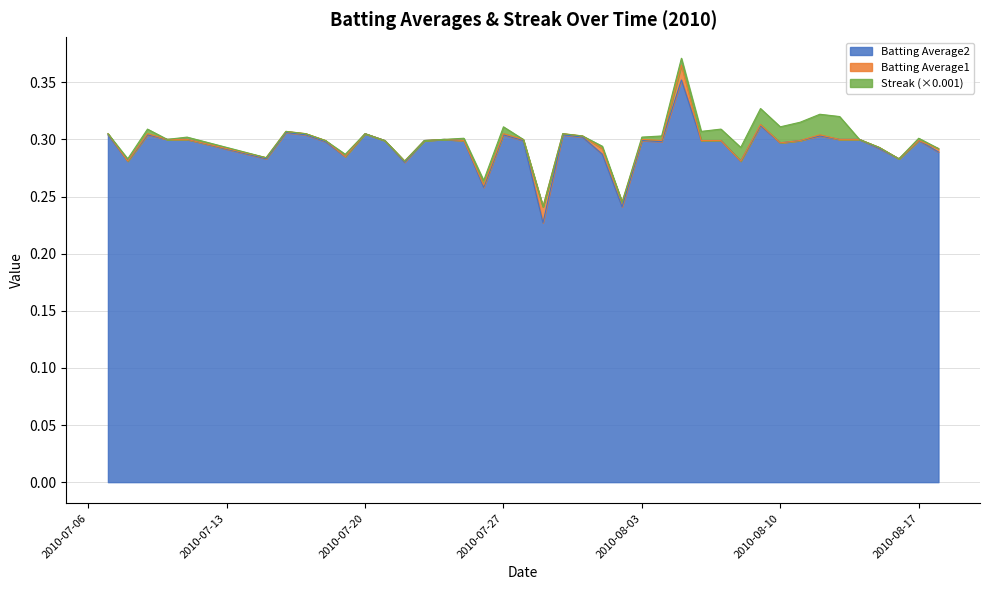

What are all the series names shown in the legend?

Batting Average2, Batting Average1, Streak (×0.001)